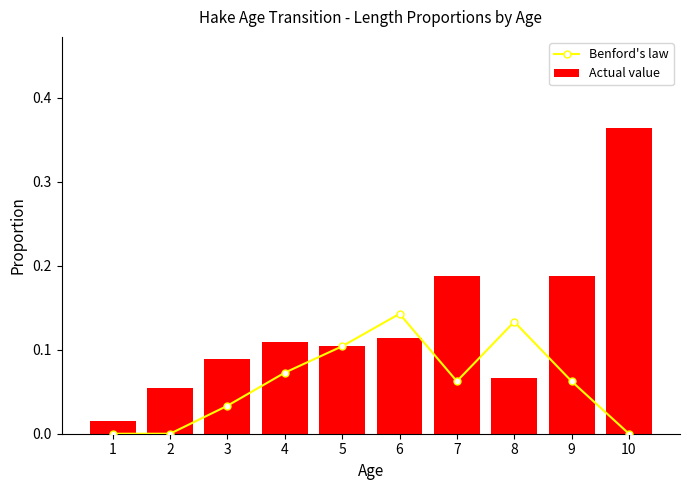

List the series in order of their overall mean, lowest first.

Benford's law, Actual value